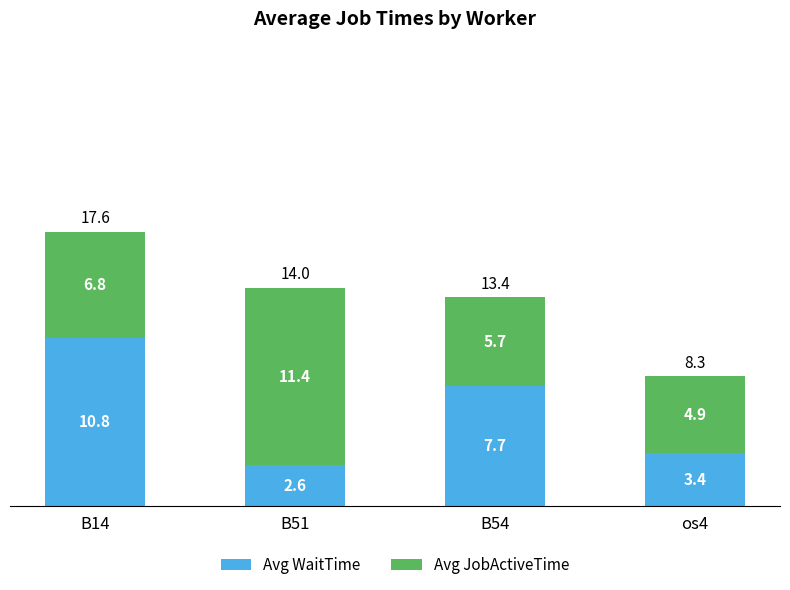

Is it true that Avg WaitTime equals 10.8 at B14?

True